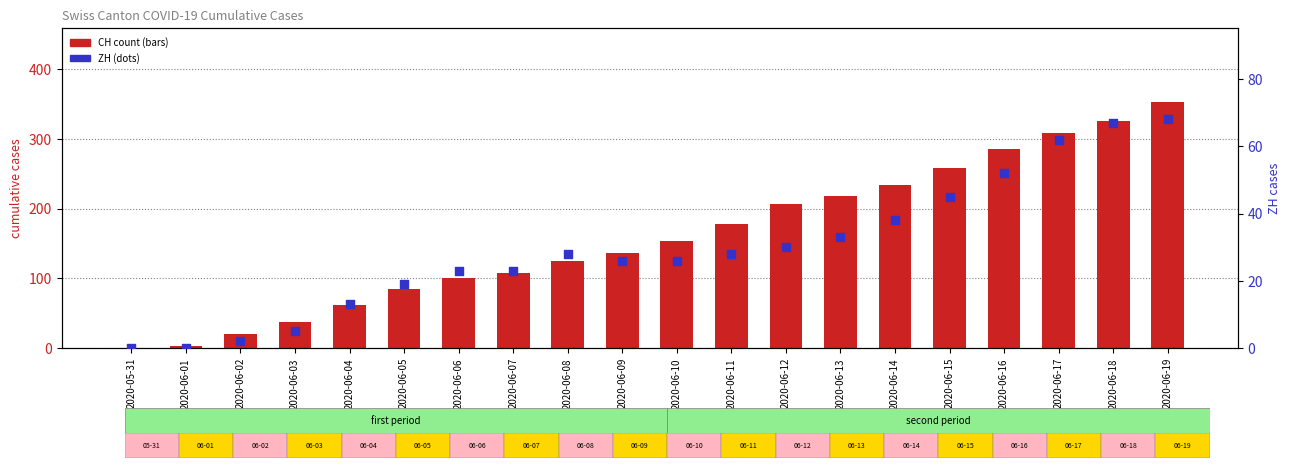

Which series has the largest total across all categories?

CH (count)